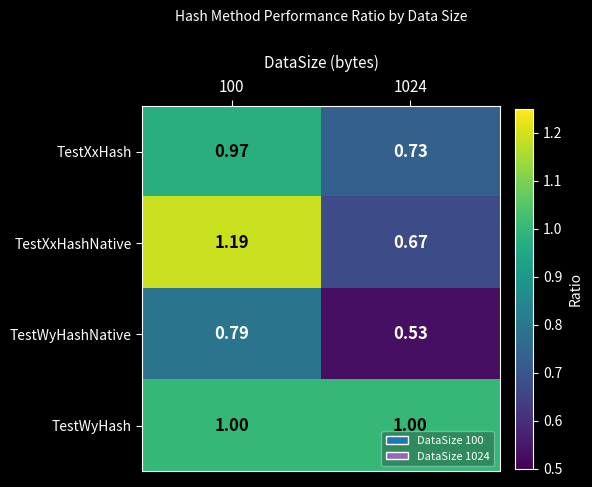

Which series changed the most between 100 and 1024?

TestXxHashNative